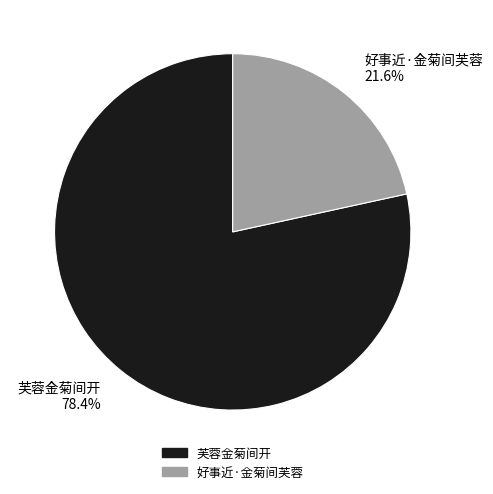

How many slices are in this pie chart?

2